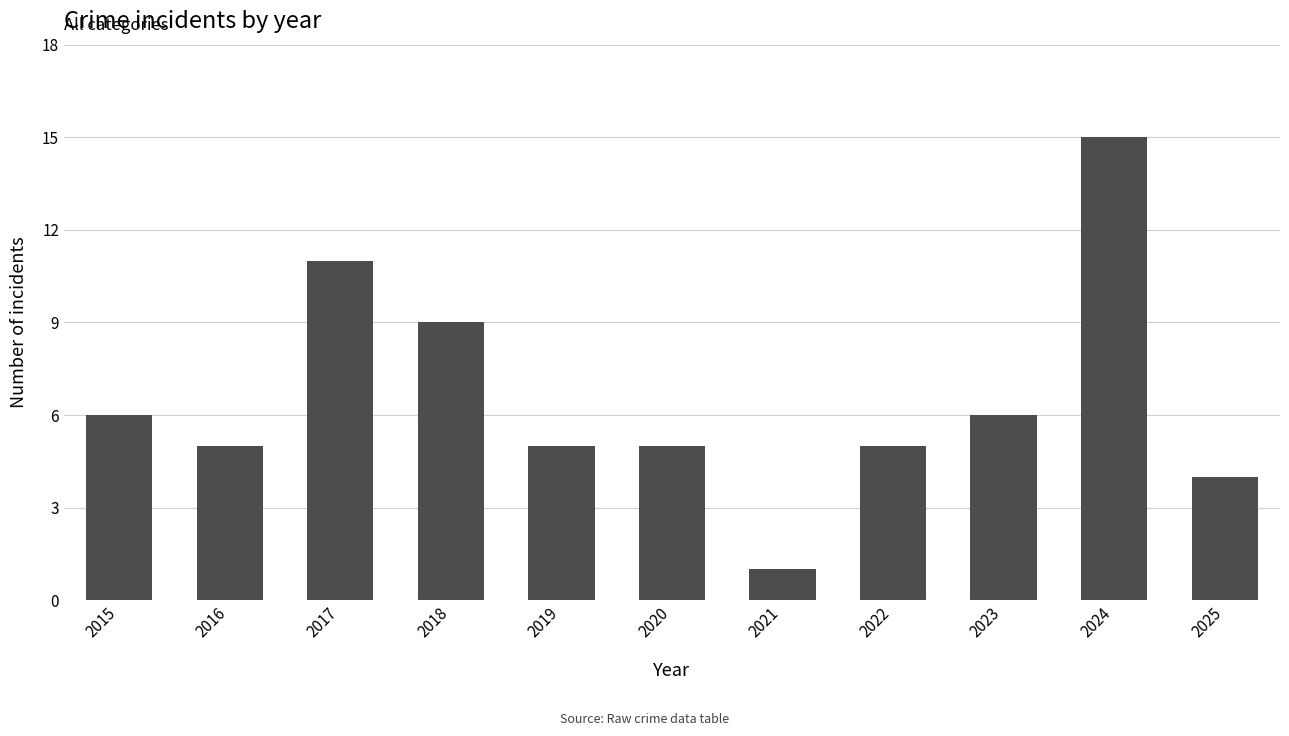

Which has a higher value, 2018 or 2024?

2024